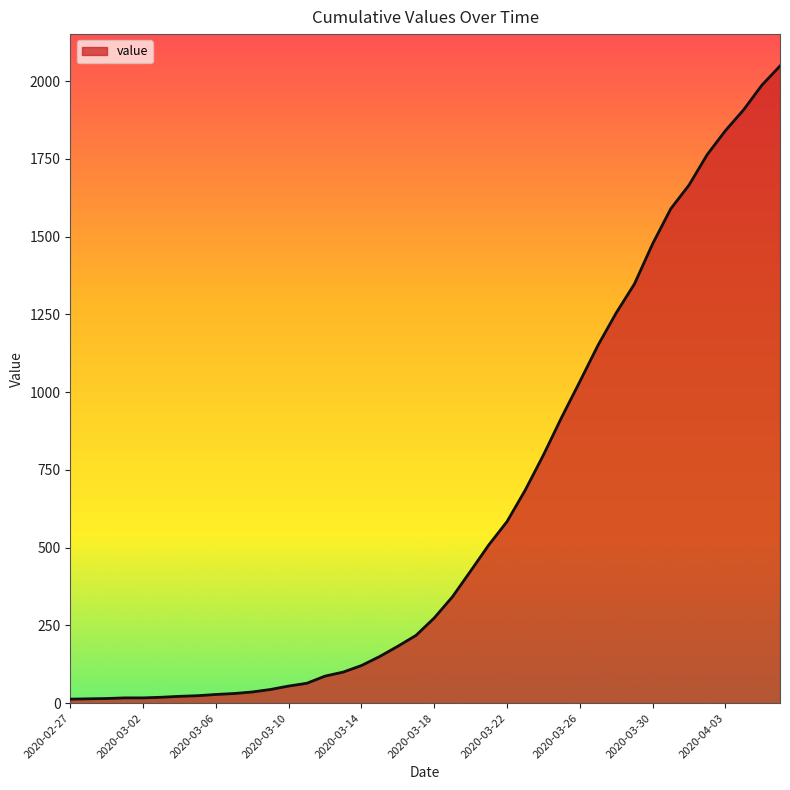

What is the maximum value shown in the chart?

2049